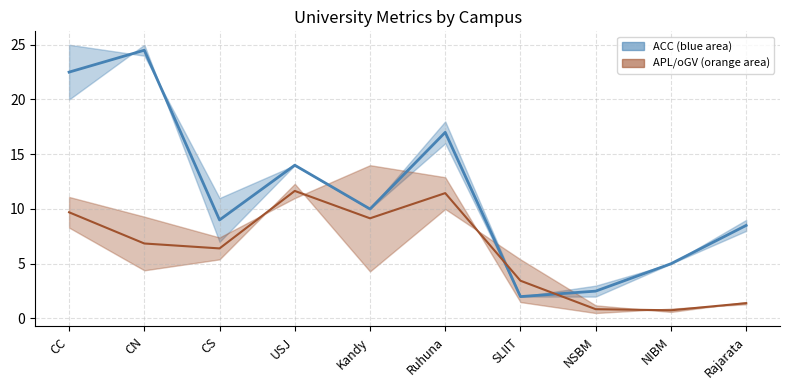

The APL_mid series shows 0.8 at NSBM. True or false?

True